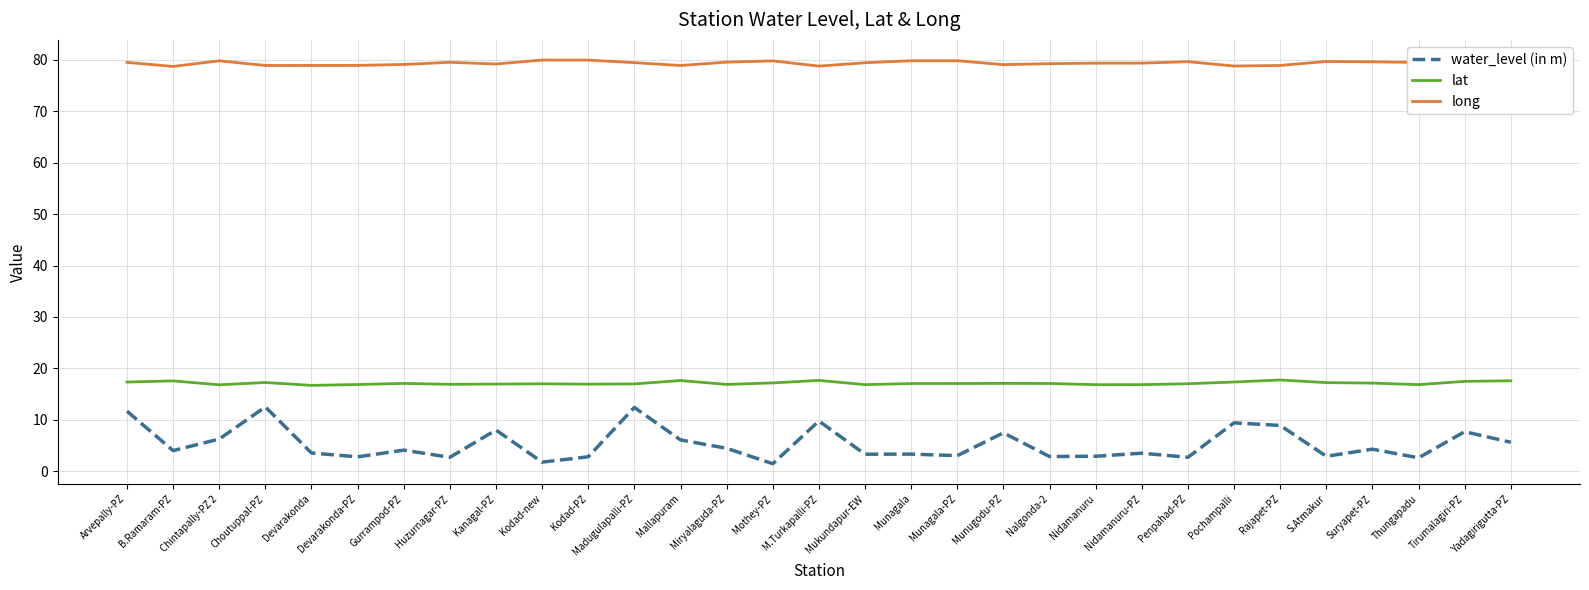

At how many categories does at least one series exceed 44?

31